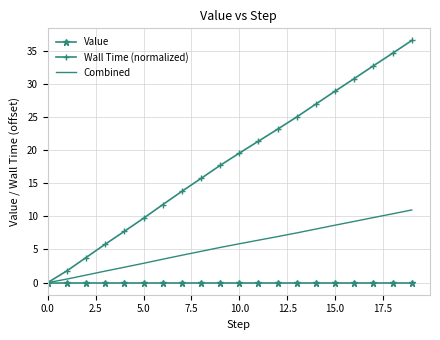

At how many categories does at least one series exceed 3?

18